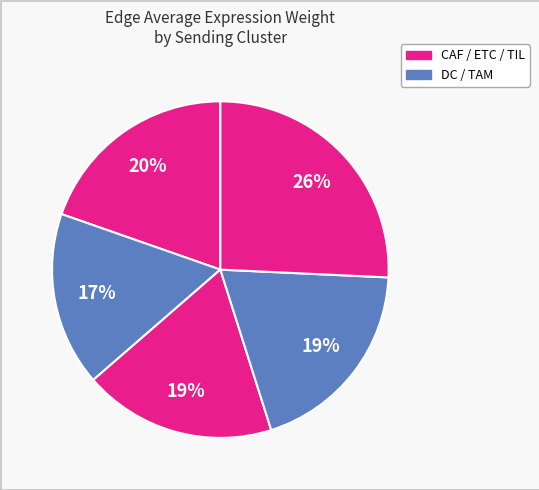

Count the number of slices in the pie.

5